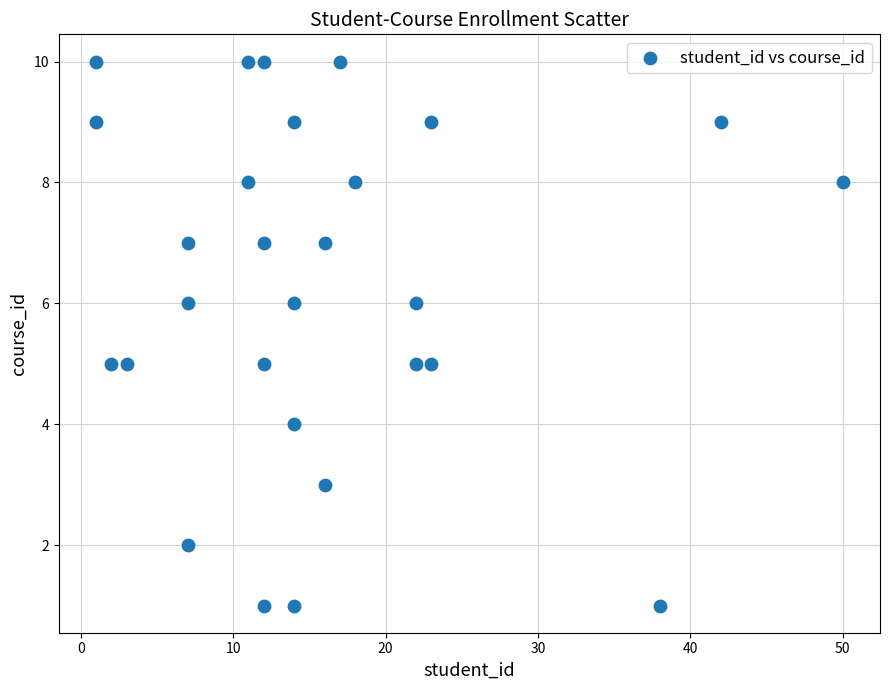

What is the range of Y values (max minus min)?

9